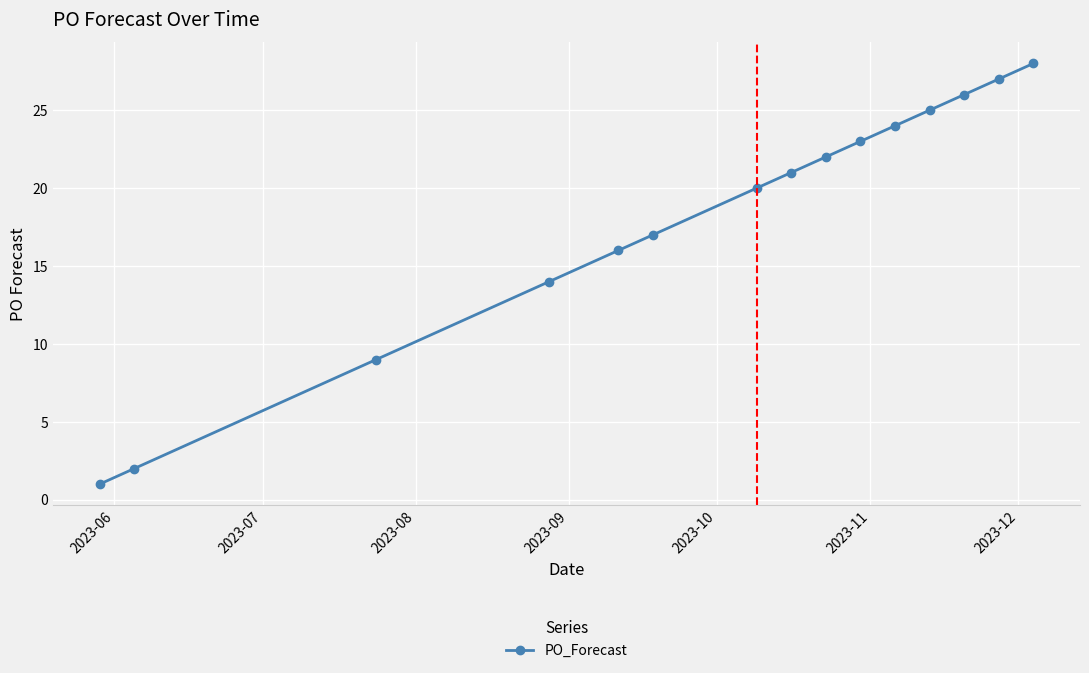

How many distinct data groups are displayed?

1